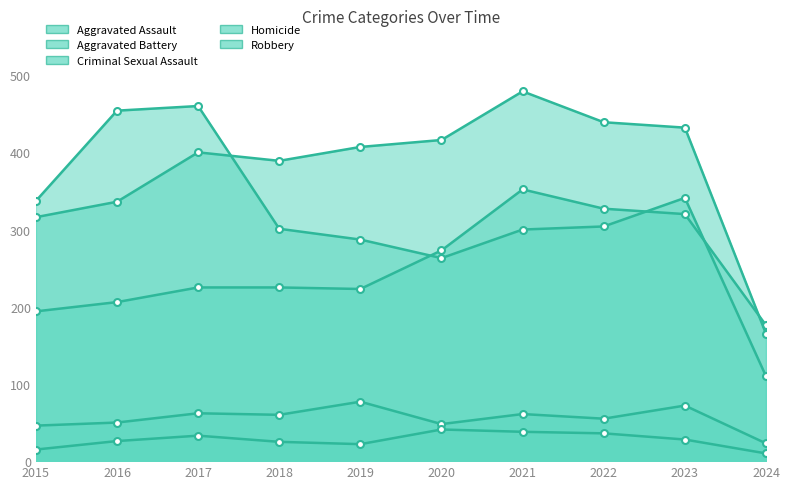

What is the minimum value shown in the chart?

10